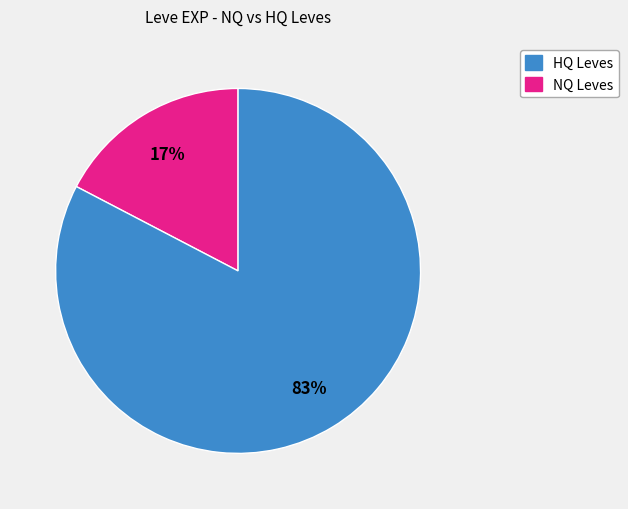

To the nearest percent, what is the average slice percentage?

50%